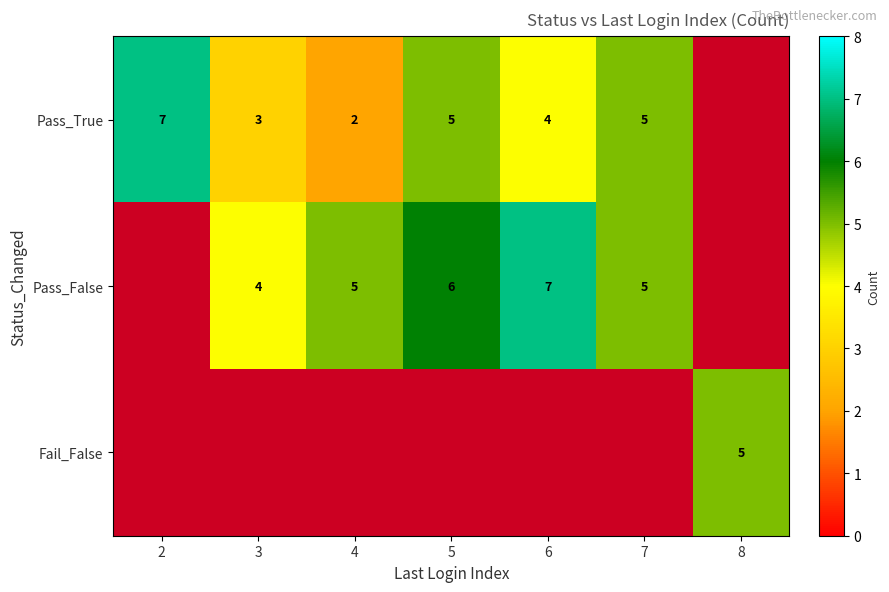

Is it true that Pass_True equals 8 at 5?

False